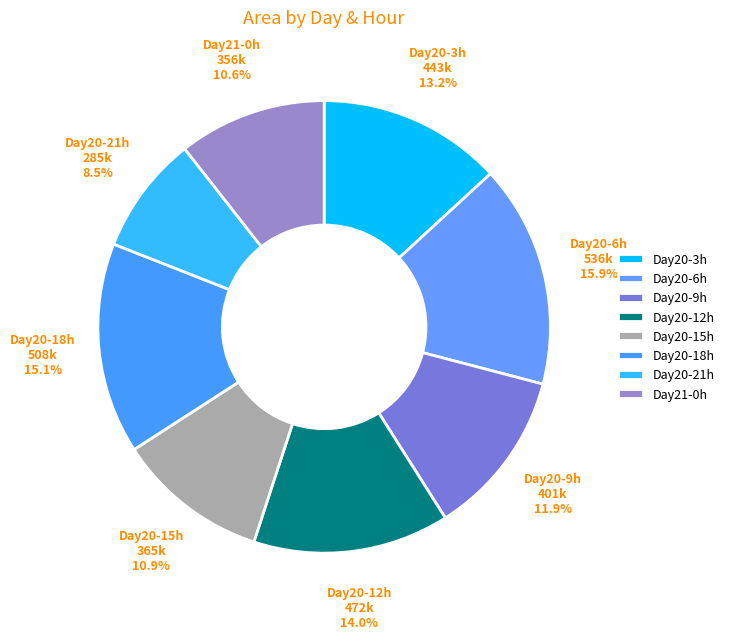

How many slices are in this pie chart?

8